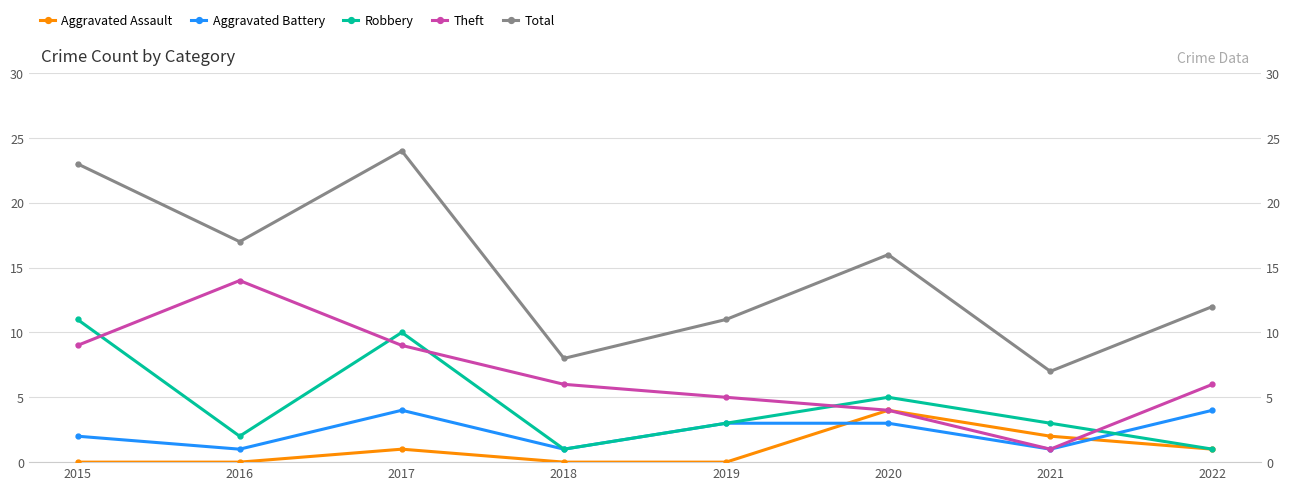

True or false: Aggravated Assault and Aggravated Battery cross at least once.

True